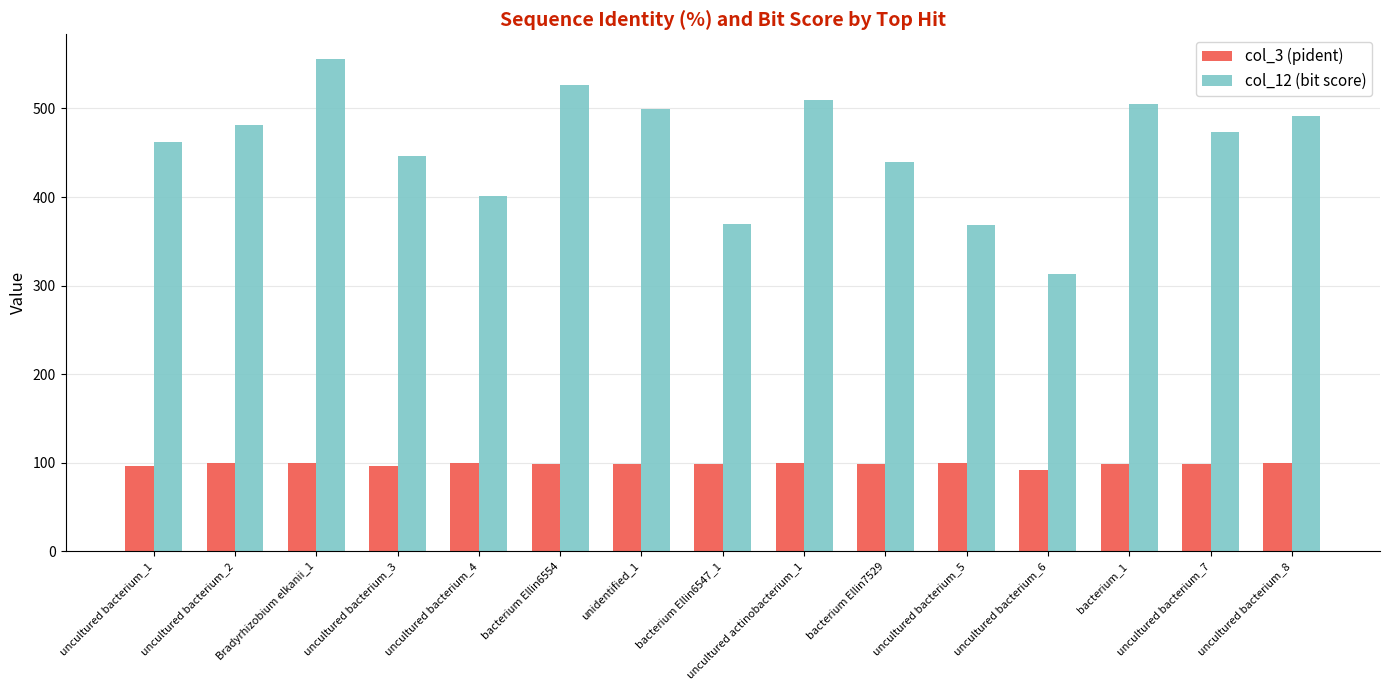

What is the difference between the highest and lowest values at bacterium Ellin6554?

428.3